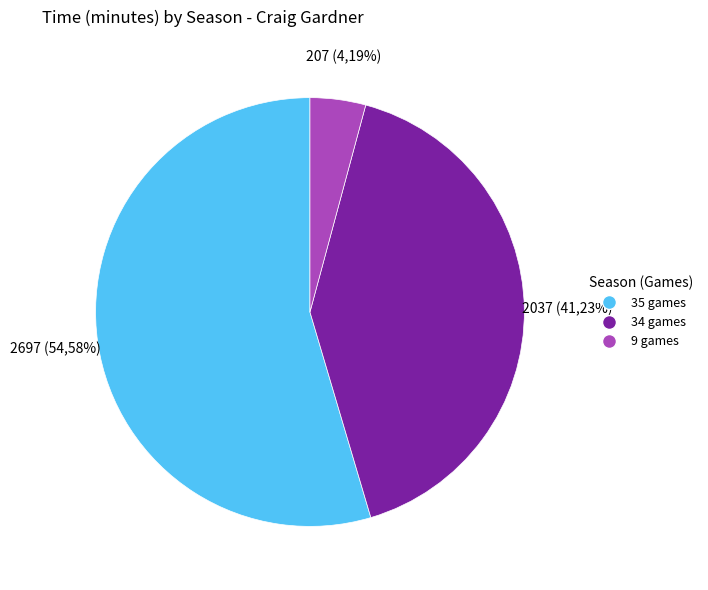

Is 35 games the majority of the pie?

Yes